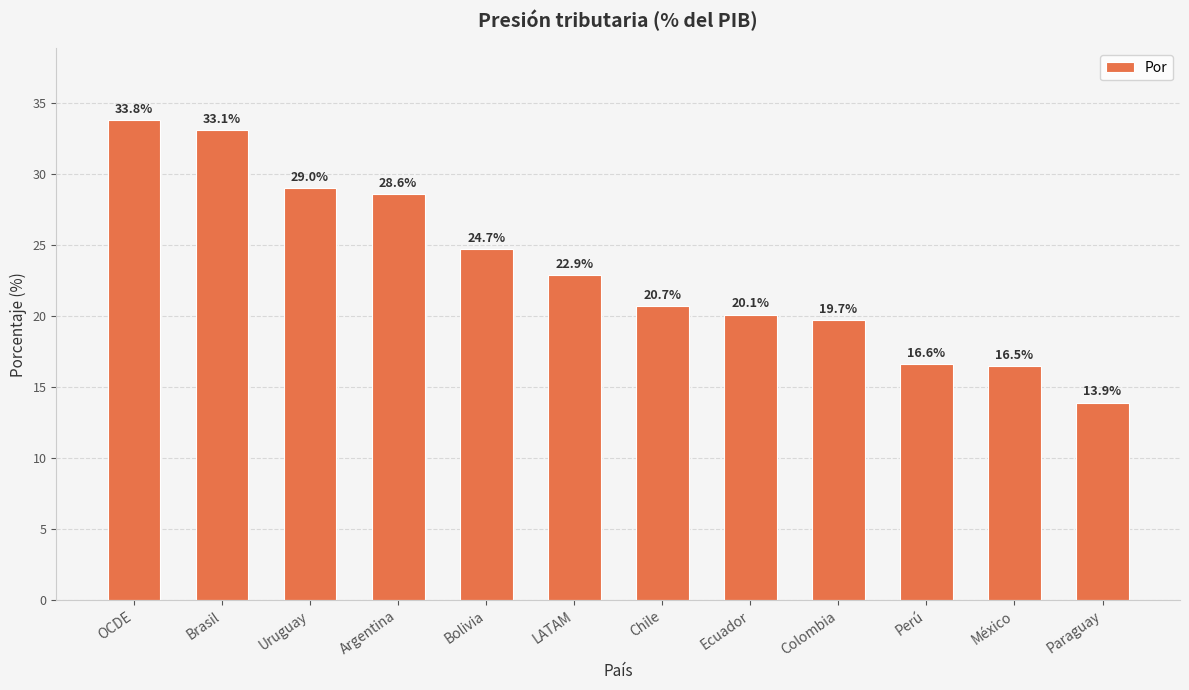

What is the change in value from OCDE to Bolivia?

-9.1